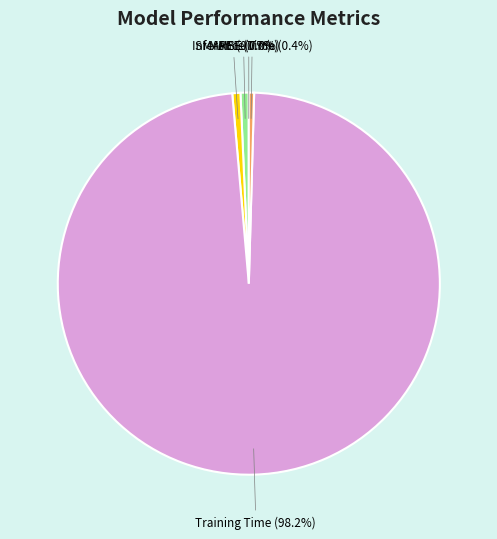

What is the largest slice in the pie chart?

Training Time